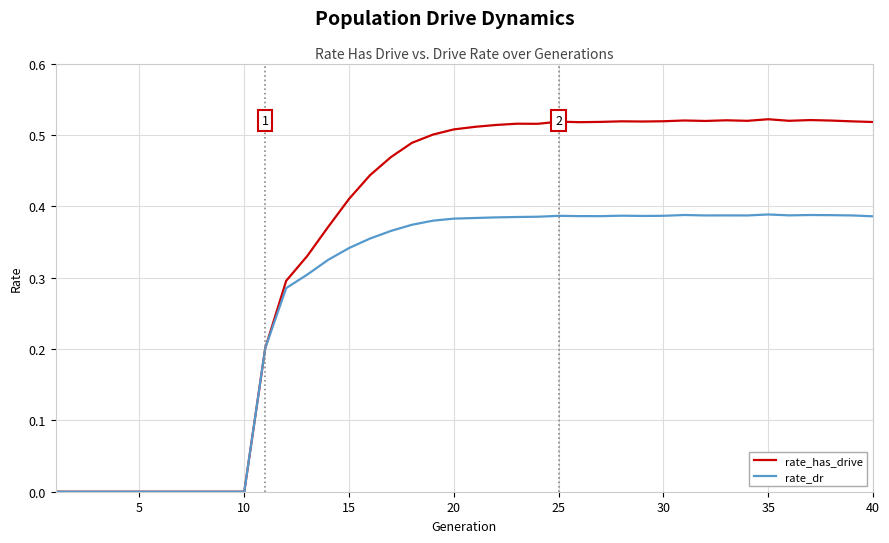

List the series in order of their overall mean, highest first.

rate_has_drive, rate_dr